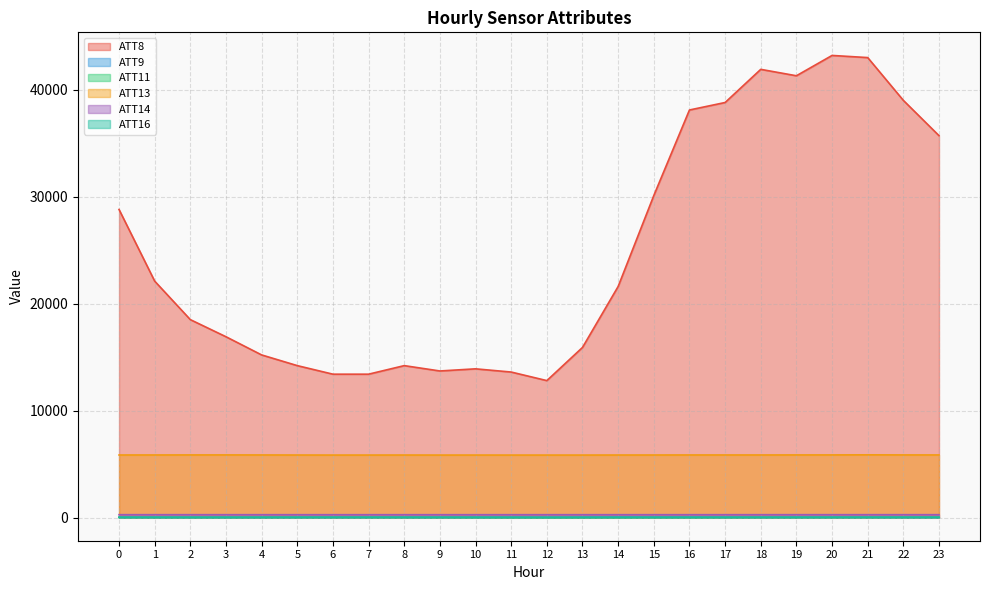

True or false: ATT16 has more than 2 points higher than both neighbors.

True